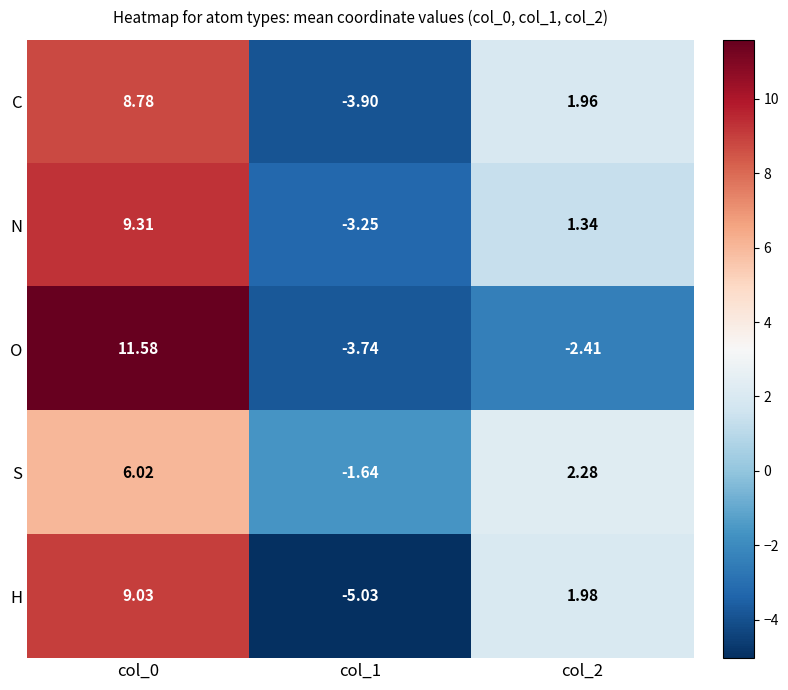

How many categories are shown in the chart?

3